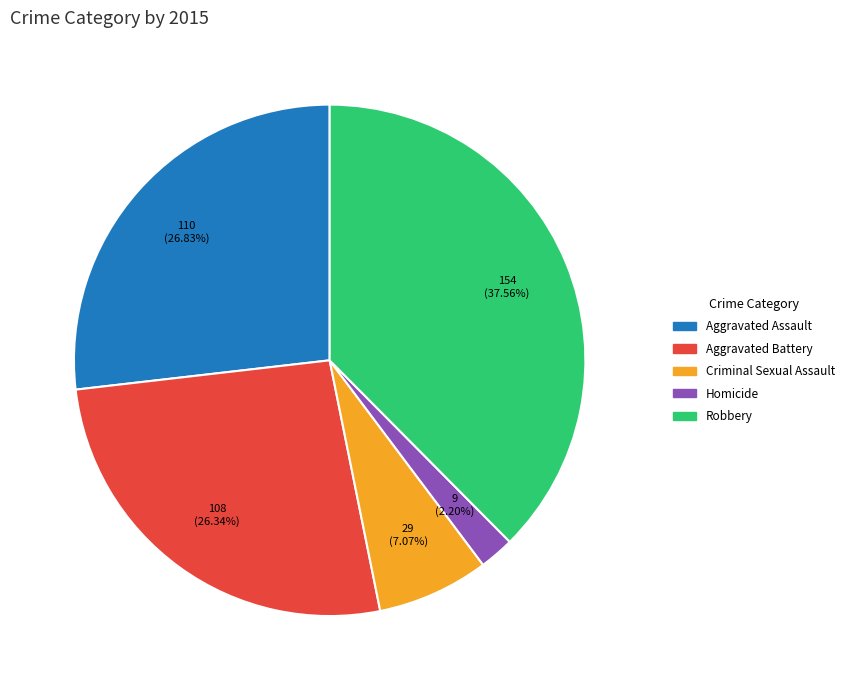

Count the number of slices in the pie.

5